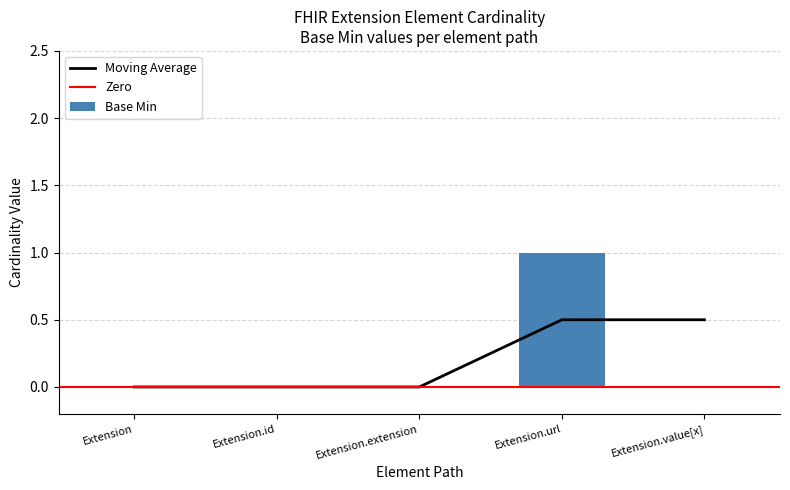

What position from the left is Extension.url?

4